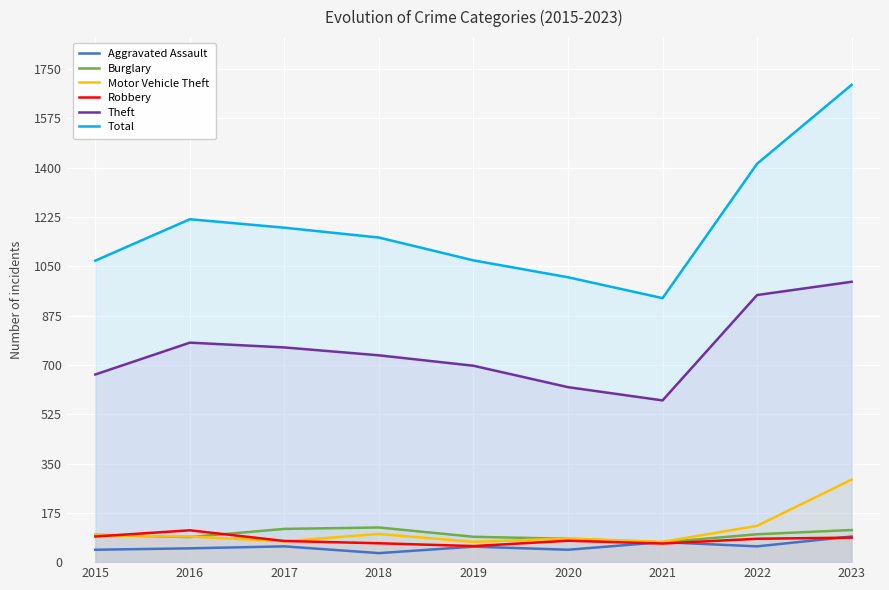

What are all the series names shown in the legend?

Aggravated Assault, Burglary, Motor Vehicle Theft, Robbery, Theft, Total